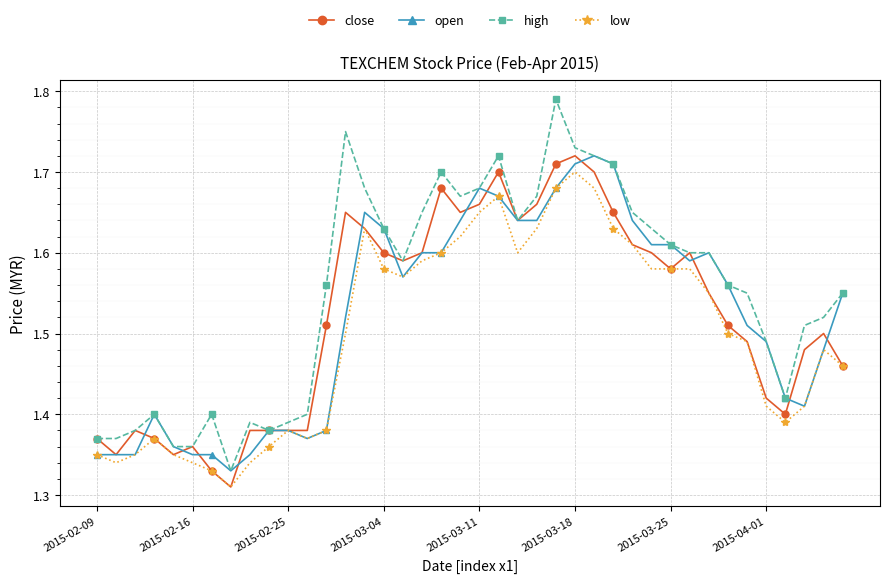

Which series has the largest total across all categories?

high